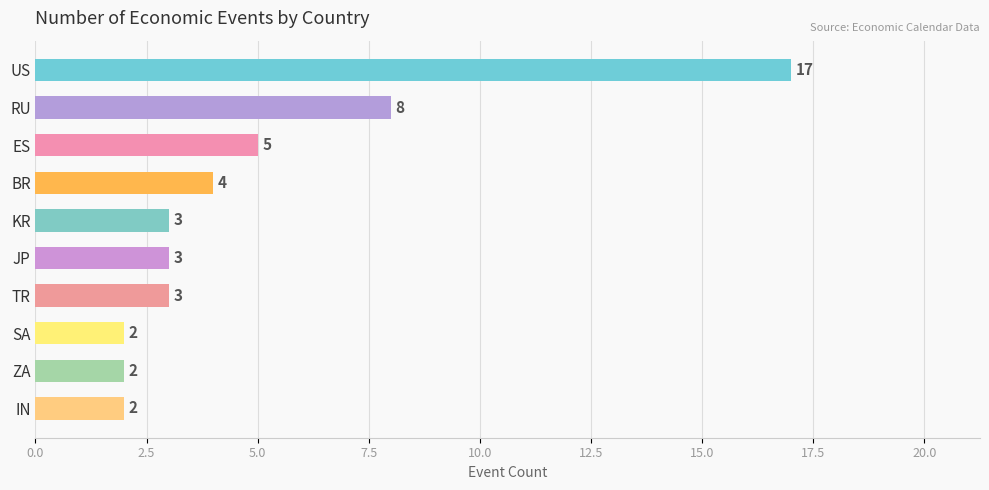

Reading top to bottom, what are all the values shown in this chart?

17	8	5	4	3	3	3	2	2	2